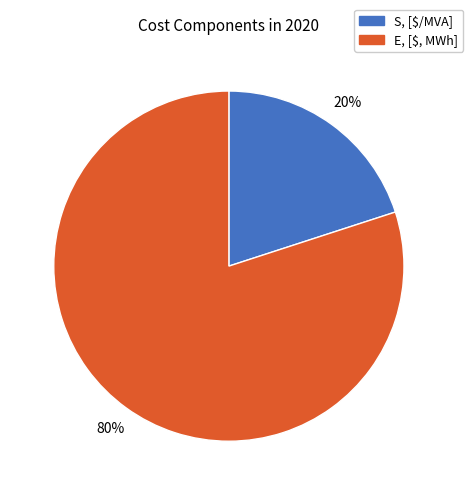

To the nearest percent, what portion does E, [$, MWh] represent?

80%